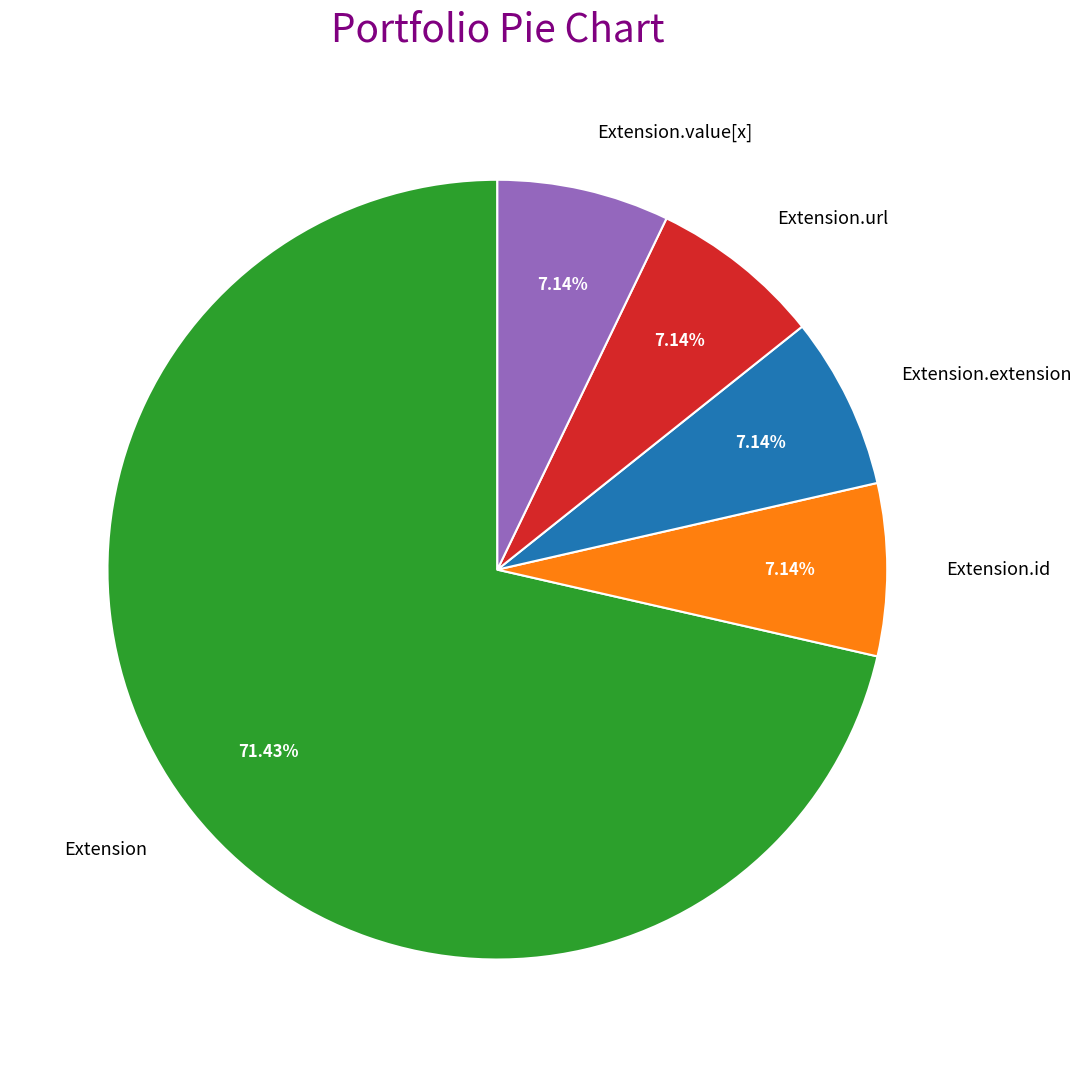

How many slices are in this pie chart?

5